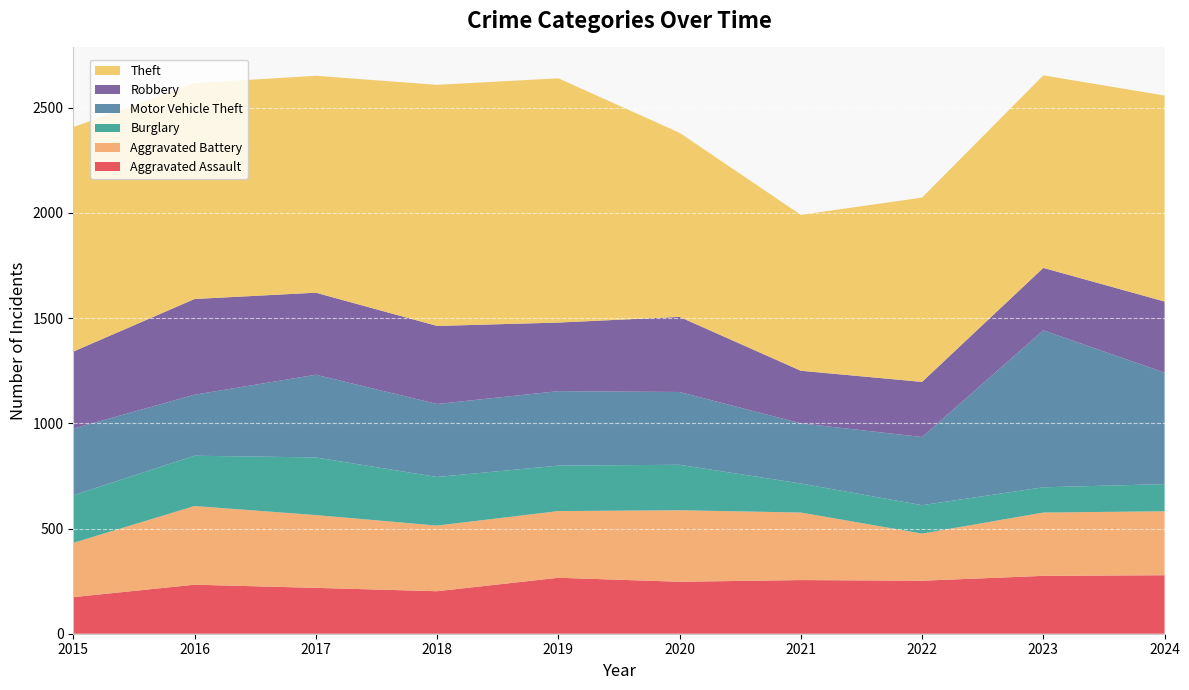

Reading left to right, what are all the values shown in this chart?

Aggravated Assault: 174	233	218	202	266	247	255	252	275	278
Aggravated Battery: 258	374	346	312	317	340	321	224	301	304
Burglary: 226	239	274	231	216	216	138	135	120	129
Motor Vehicle Theft: 317	290	393	347	354	346	286	324	746	530
Robbery: 366	455	390	371	326	357	250	262	297	338
Theft: 1067	1026	1031	1146	1161	875	741	876	915	979